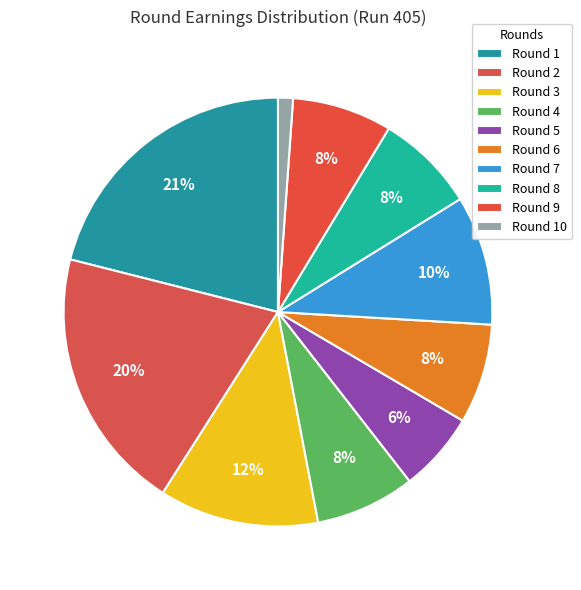

Which slice is the smallest?

Round 10